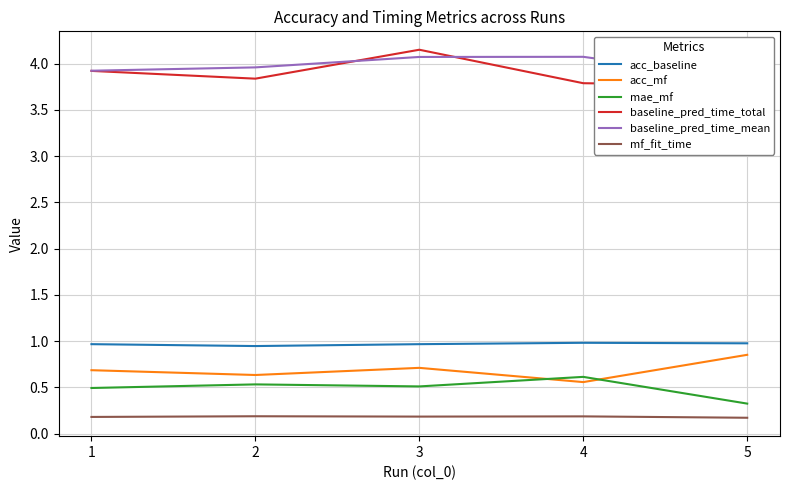

How many mae_mf values are between 0 and 1?

5